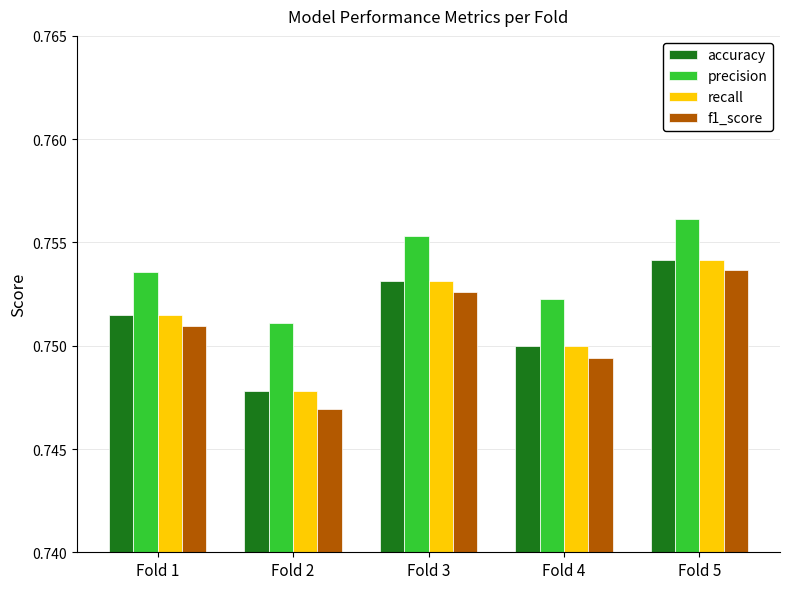

At which label does recall reach its peak?

Fold 5